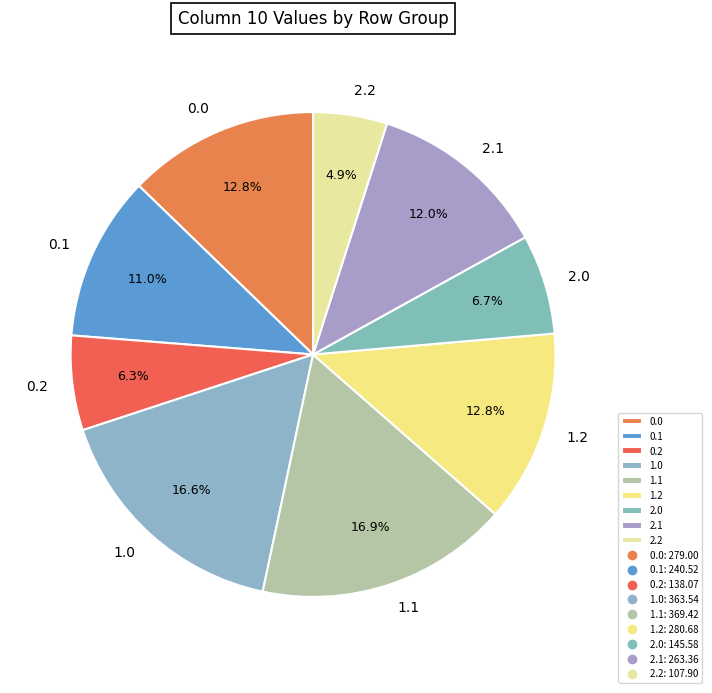

Which category has the smallest portion of the pie?

2.2